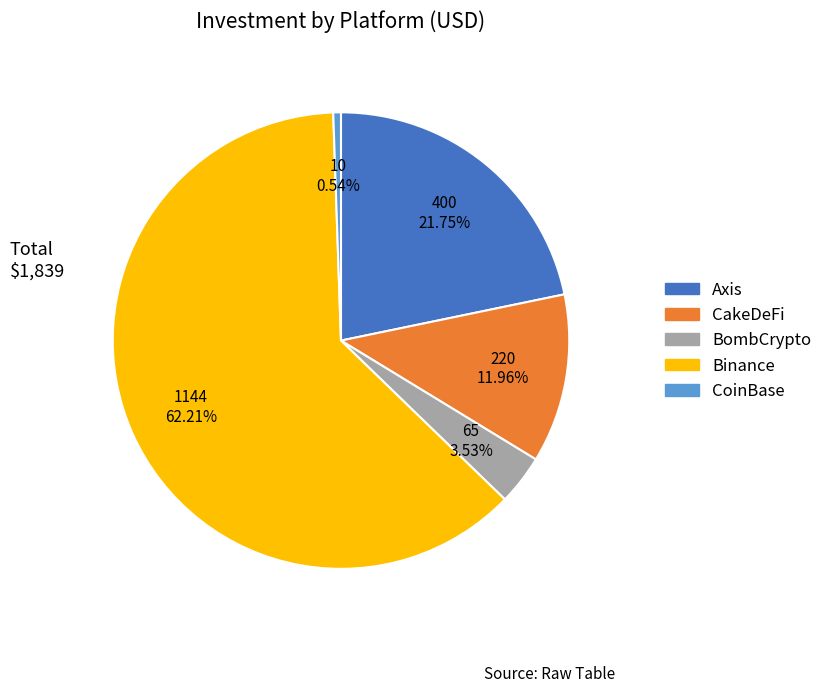

Which has a higher value, CoinBase or CakeDeFi?

CakeDeFi